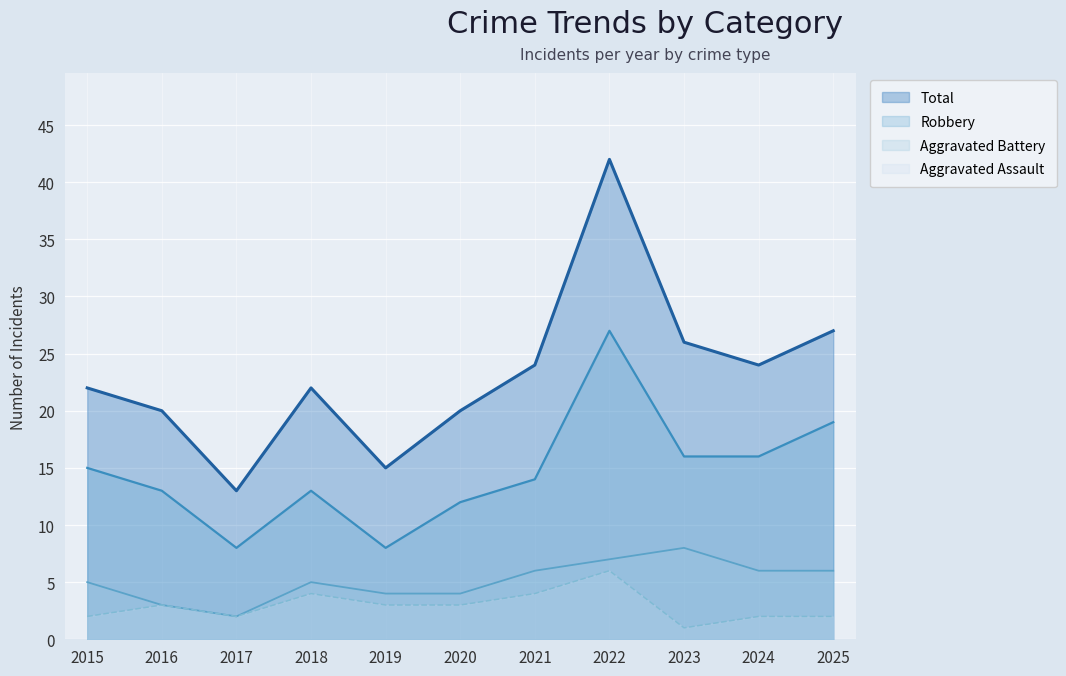

True or false: Aggravated Battery has more than 1 interior local peaks.

True